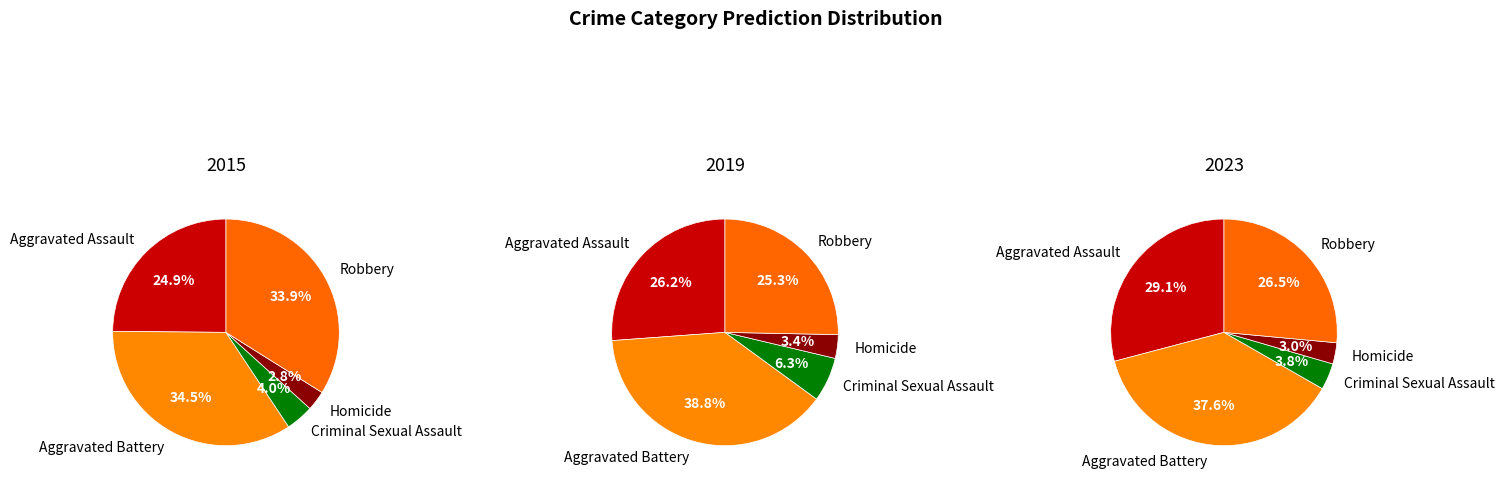

Combined, what portion of the pie is Aggravated Battery and Robbery?

68.4%